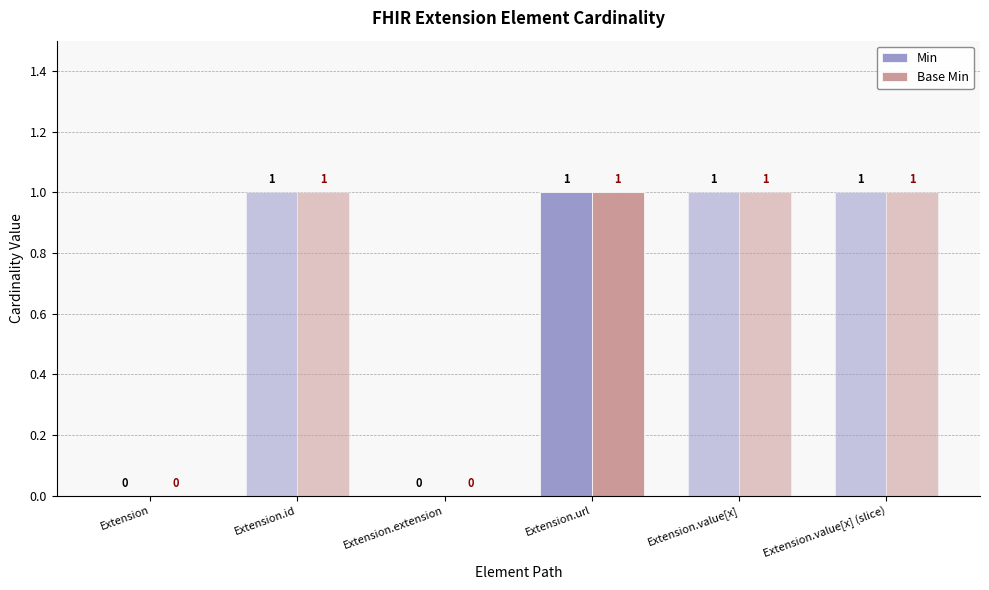

Count the Min values in the range 0 to 1.

6